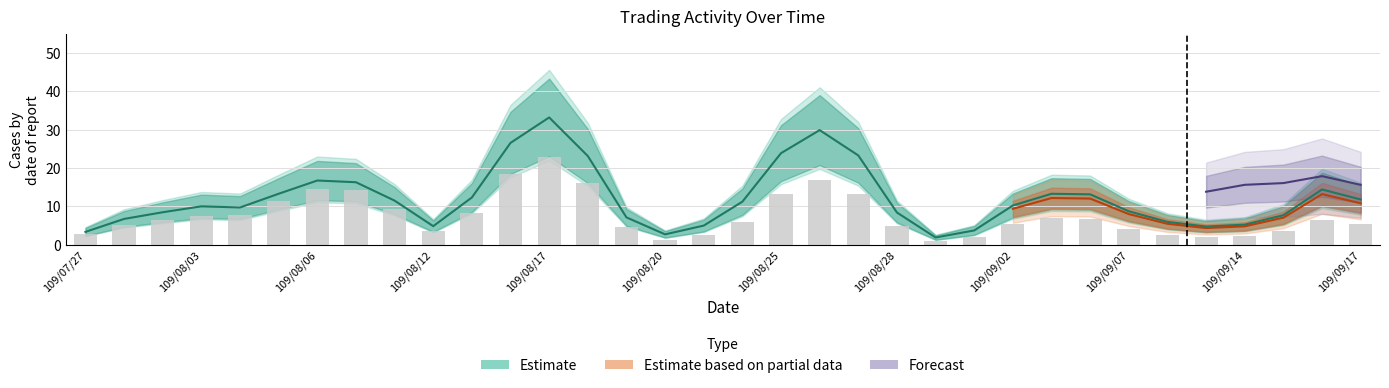

Between 109/08/25 and 31, which is larger?

109/08/25